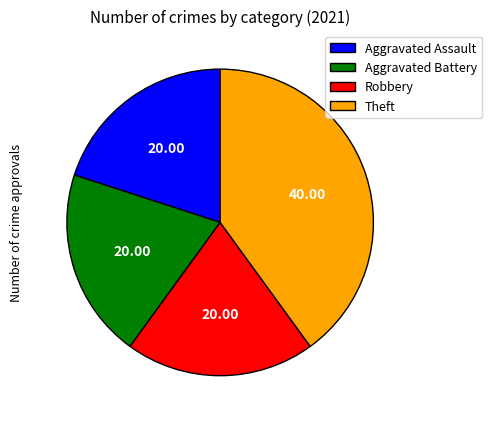

The Aggravated Assault slice represents 20% of the pie. True or false?

True